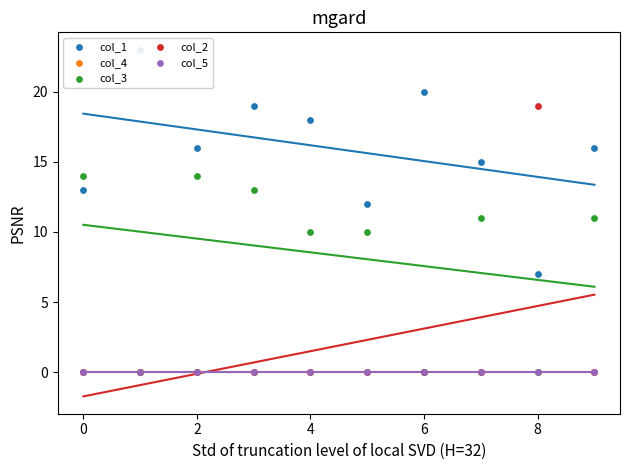

Is the value of col_5 at 10 greater than the value of col_3 at 9?

No